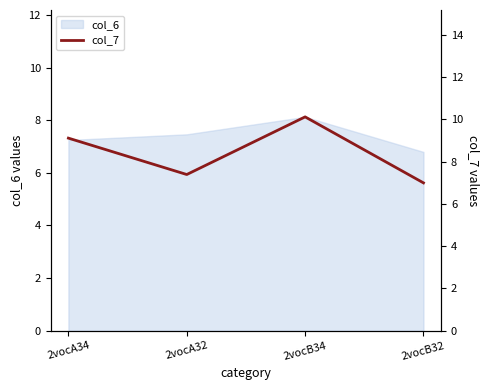

True or false: col_6 has a value of 4.8 at 2vocB32.

False